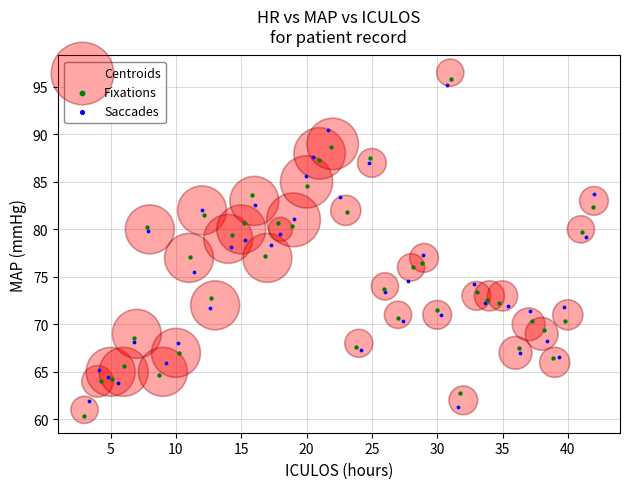

Which series has the largest Y range (max minus min)?

Centroids